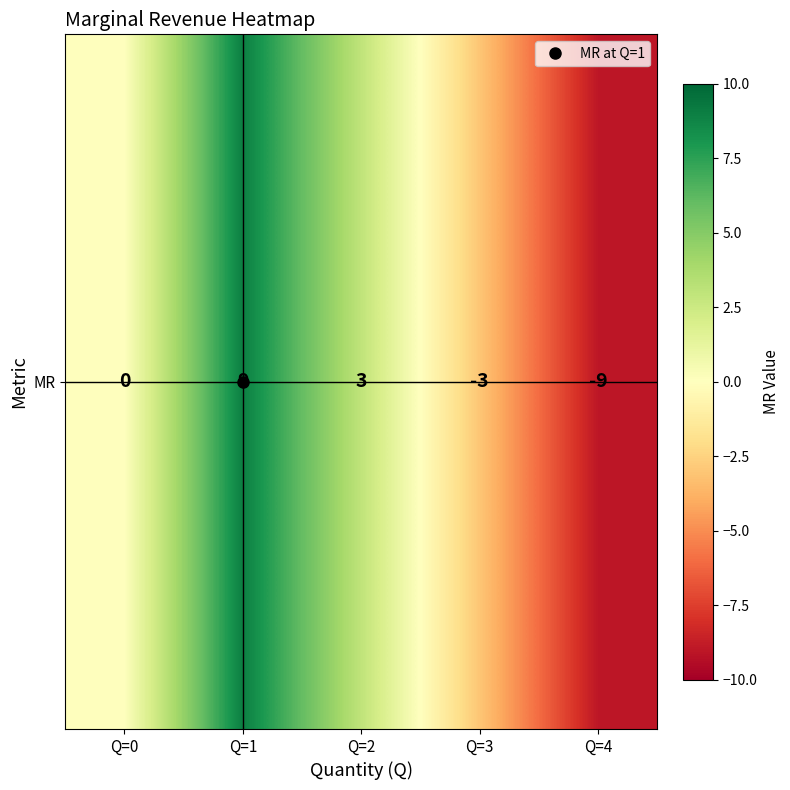

Reading left to right, list all the values displayed in this chart.

0	9	3	-3	-9